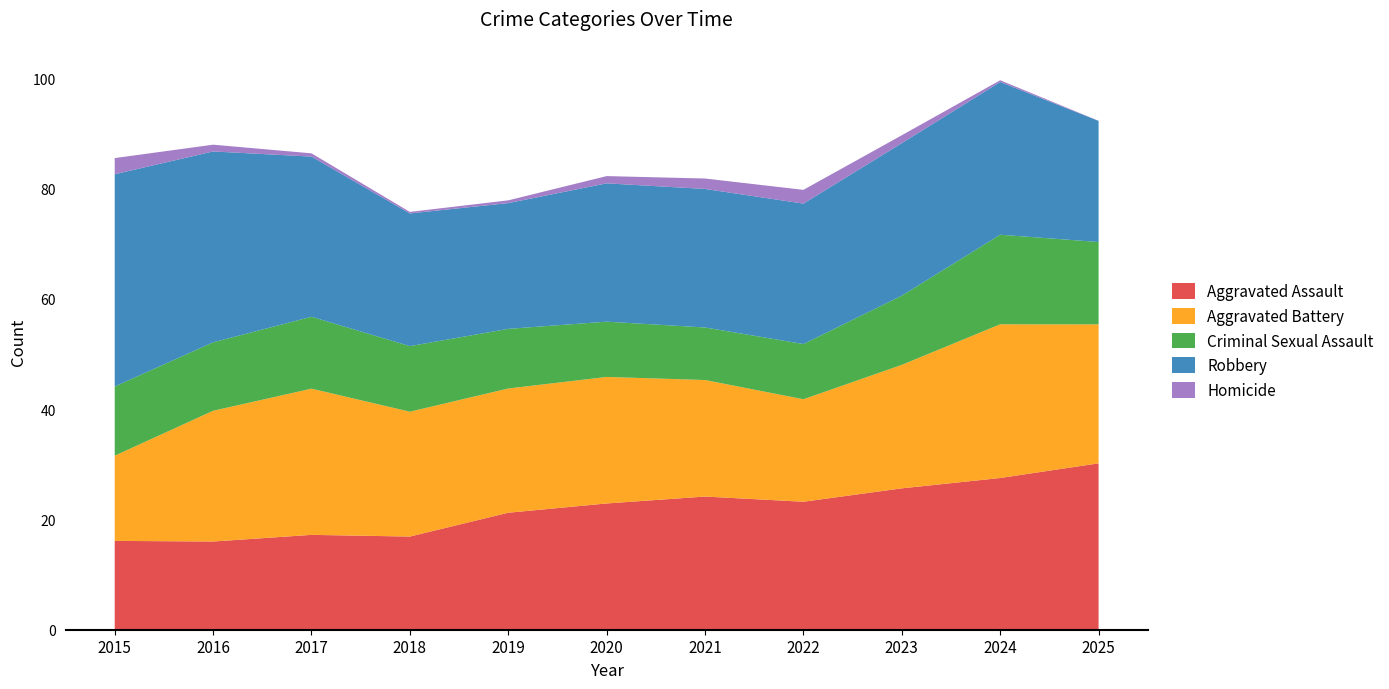

Is it true that Aggravated Assault equals 24.2 at 2021?

True